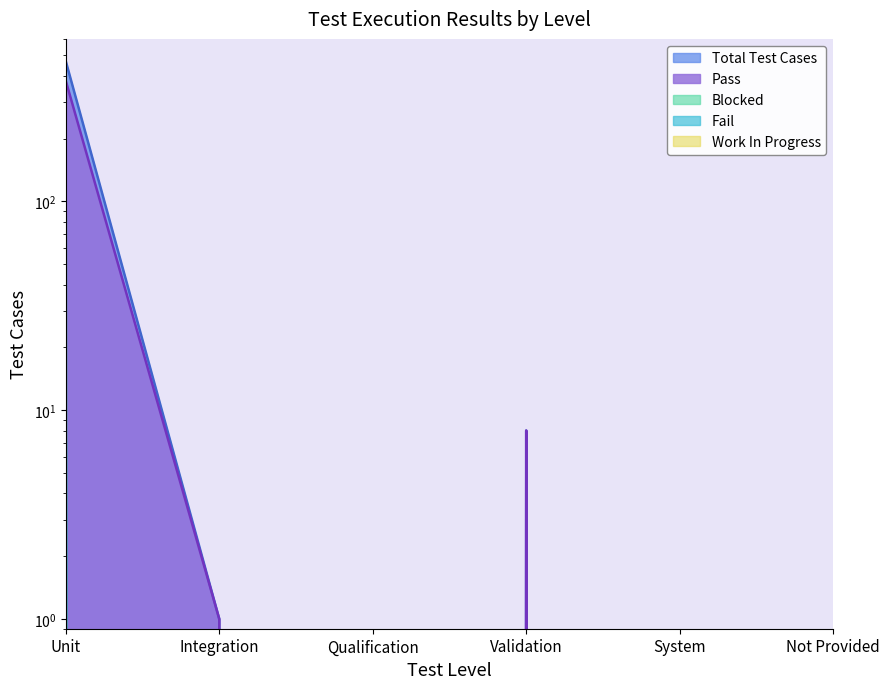

At which category is the sum across all series the highest?

Unit